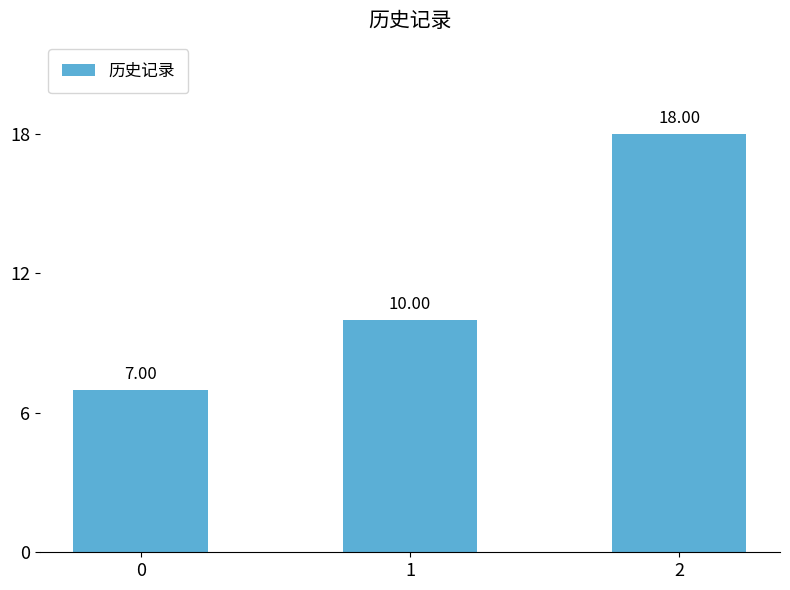

The value at 1 is 6. True or false?

False